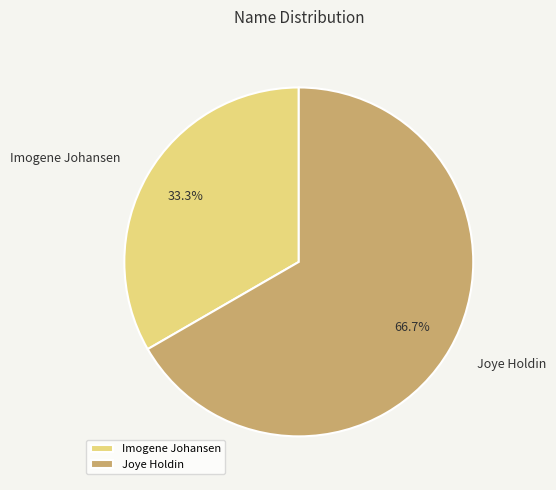

Count the number of slices in the pie.

2